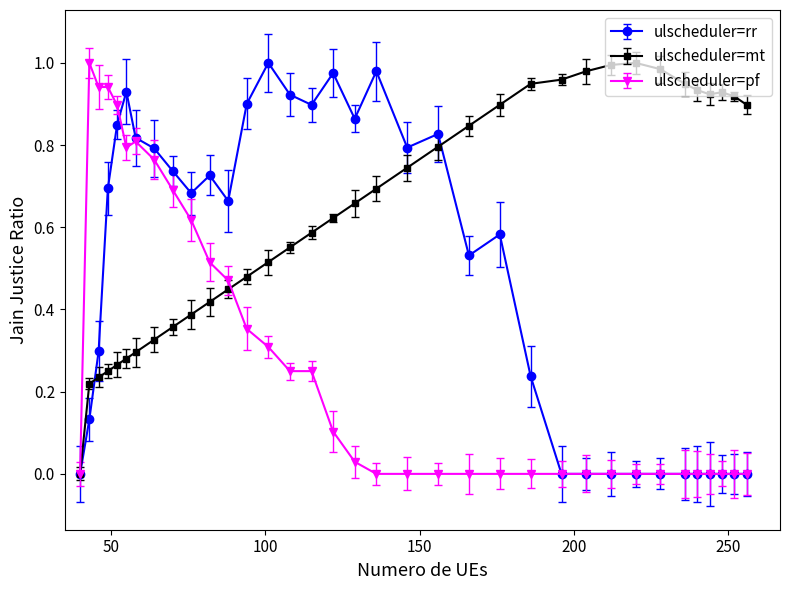

True or false: ulscheduler=pf has more than 0 interior local peaks.

True